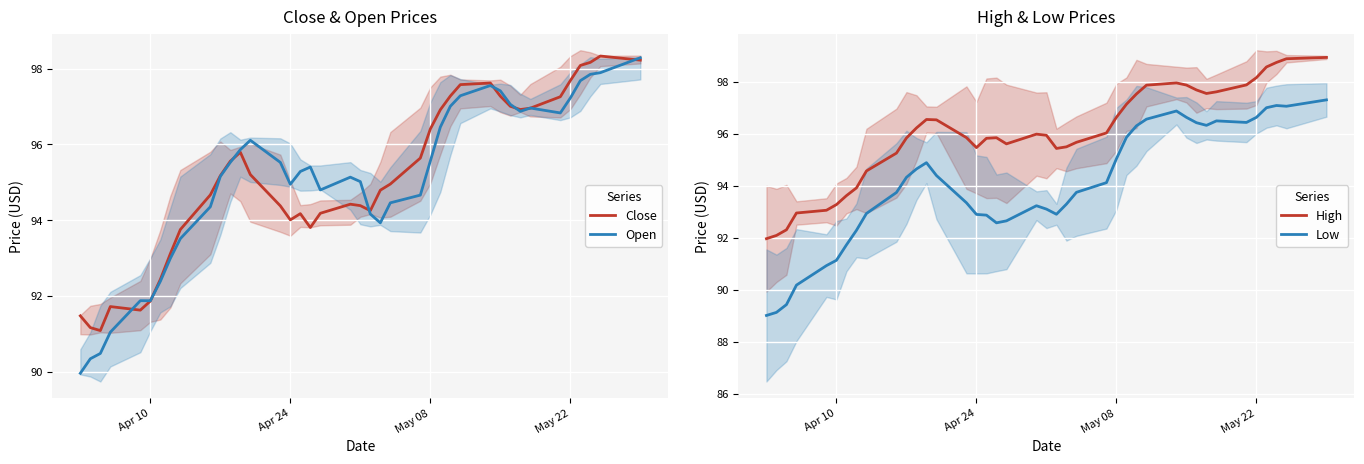

Is it true that Open equals 95.6 at May 08?

True